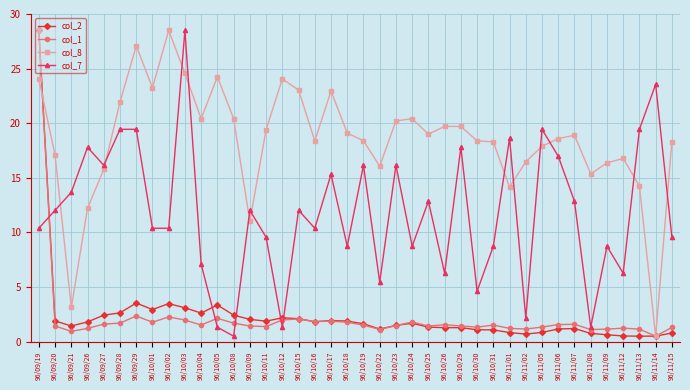

Between which two adjacent categories do col_7 and col_2 first intersect?

96/09/19 and 96/09/20